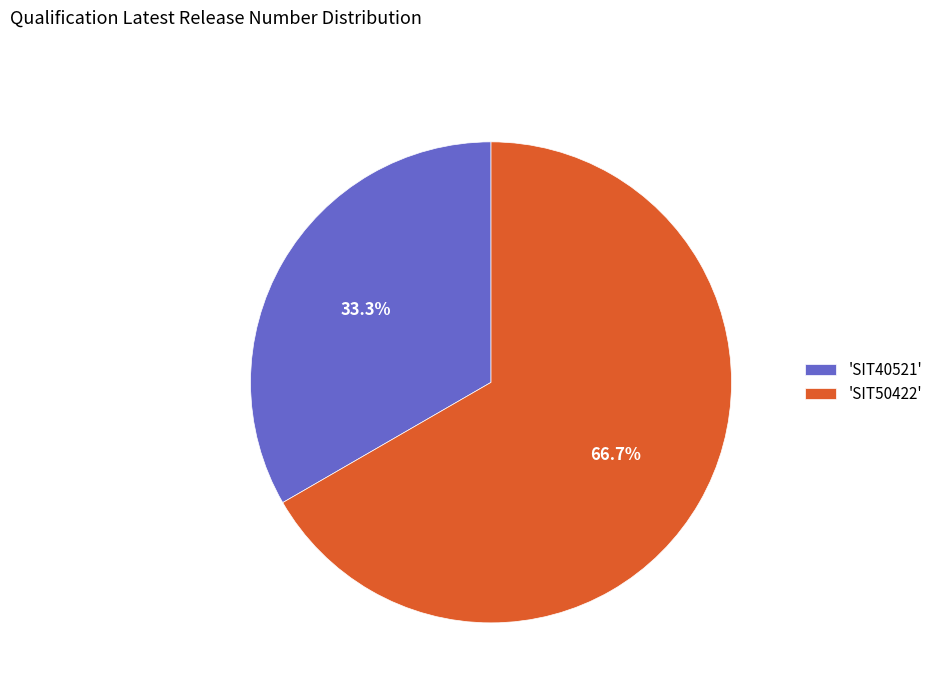

To the nearest percent, what is the average slice percentage?

50%